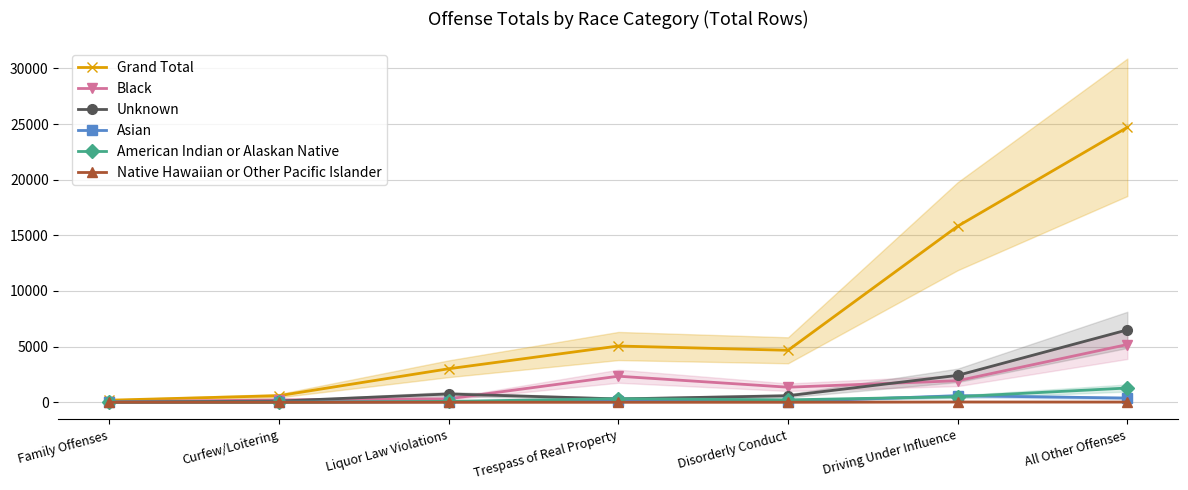

True or false: Black and American Indian or Alaskan Native cross at least once.

False